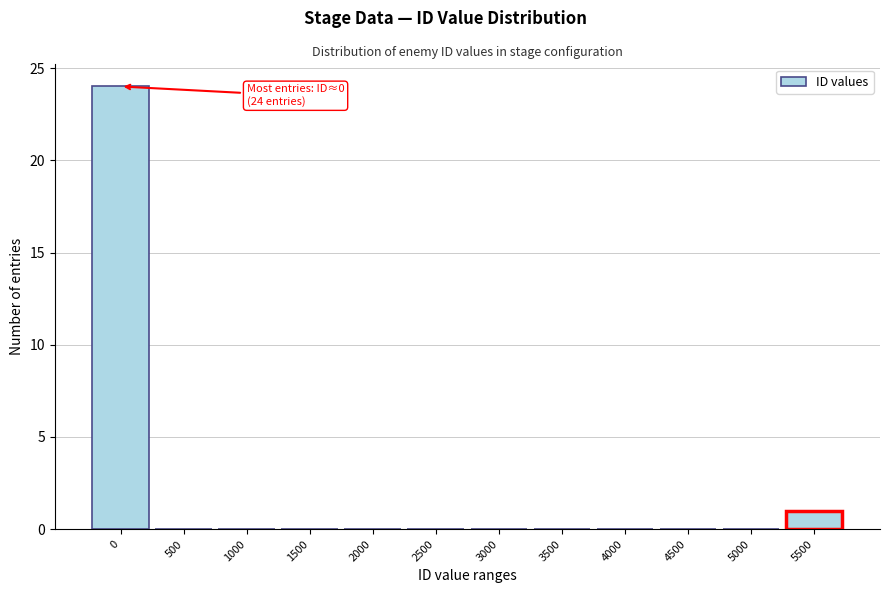

Reading left to right, what are all the values shown in this chart?

0=24	500=0	1000=0	1500=0	2000=0	2500=0	3000=0	3500=0	4000=0	4500=0	5000=0	5500=1